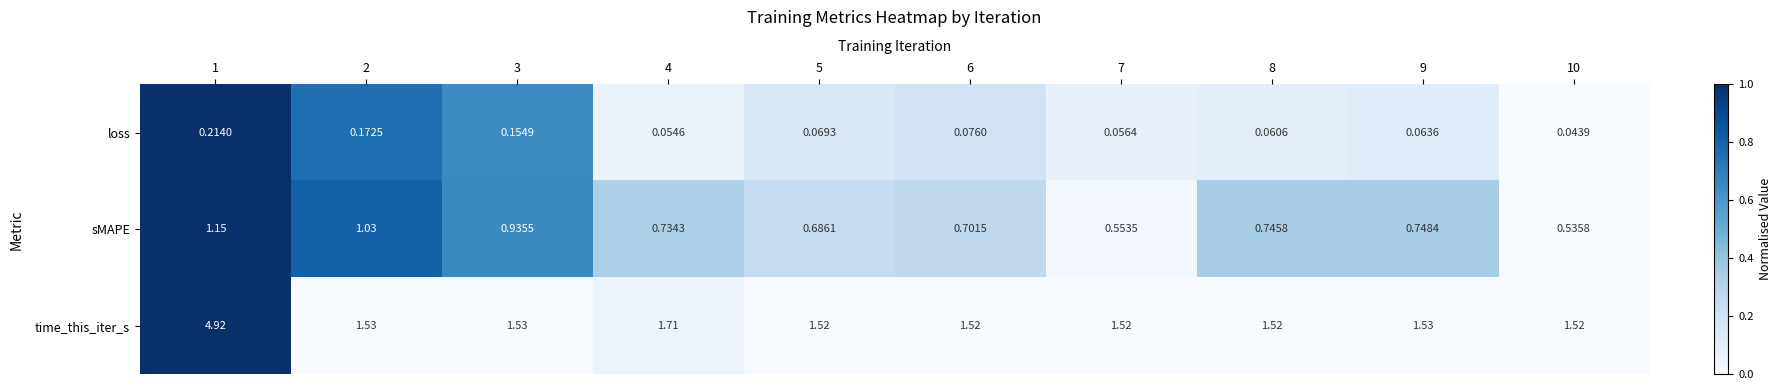

List the series in order of their peak value, lowest first.

loss, sMAPE, time_this_iter_s